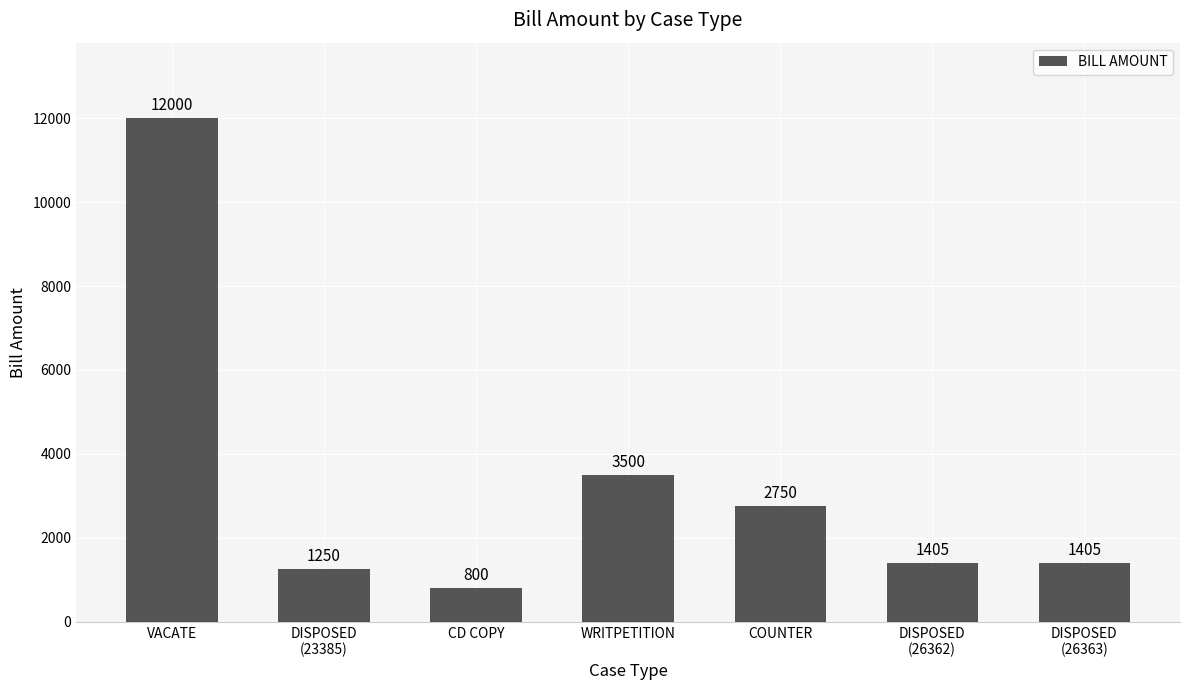

How many data points are less than 1405?

2